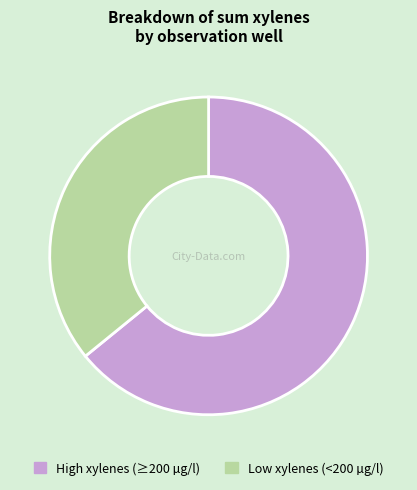

Is there any slice that represents more than half of the pie?

Yes